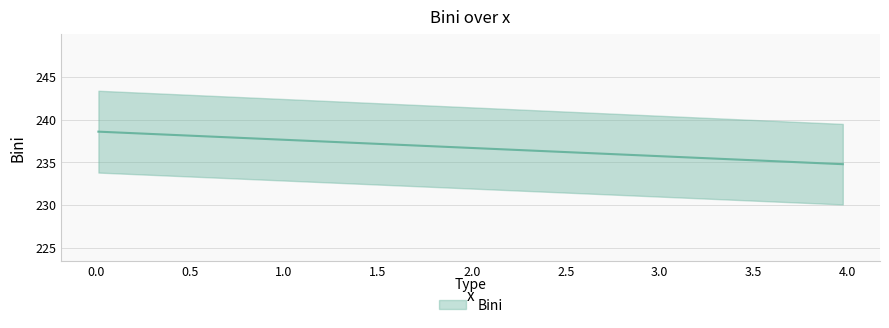

What is the greatest value displayed?

238.6